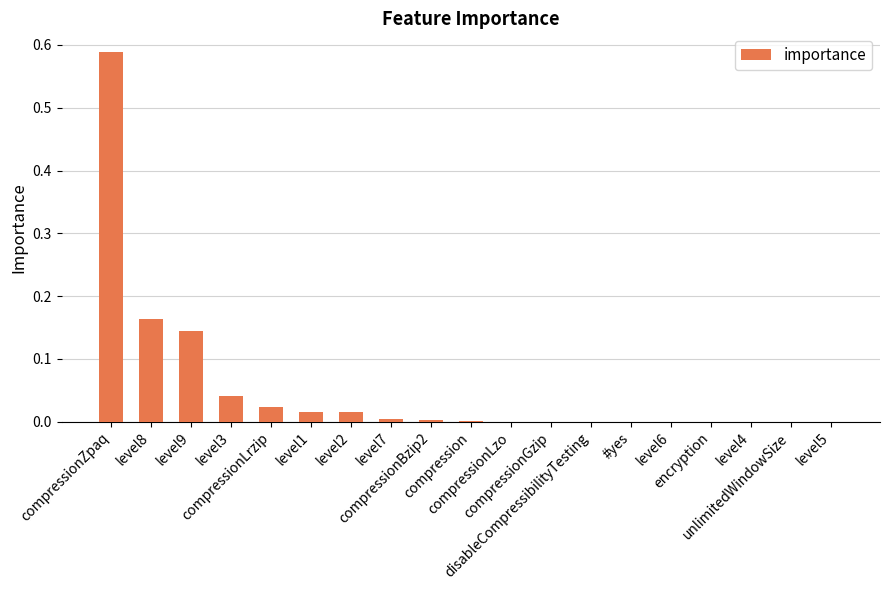

What is the sum of all values?

1.0